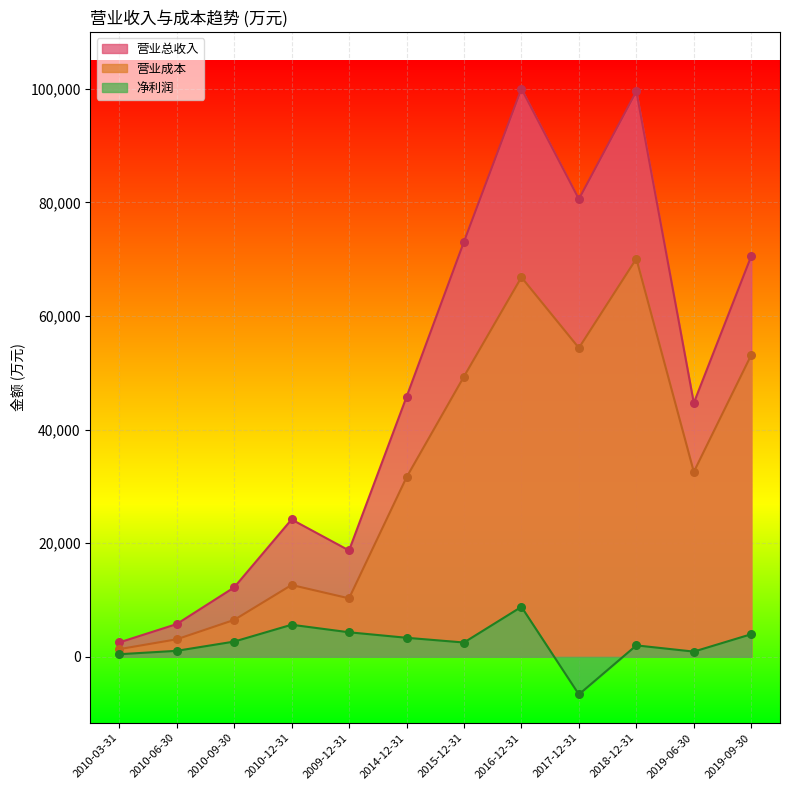

Is the value of 营业总收入 at 2010-12-31 greater than the value of 营业成本 at 2019-09-30?

No